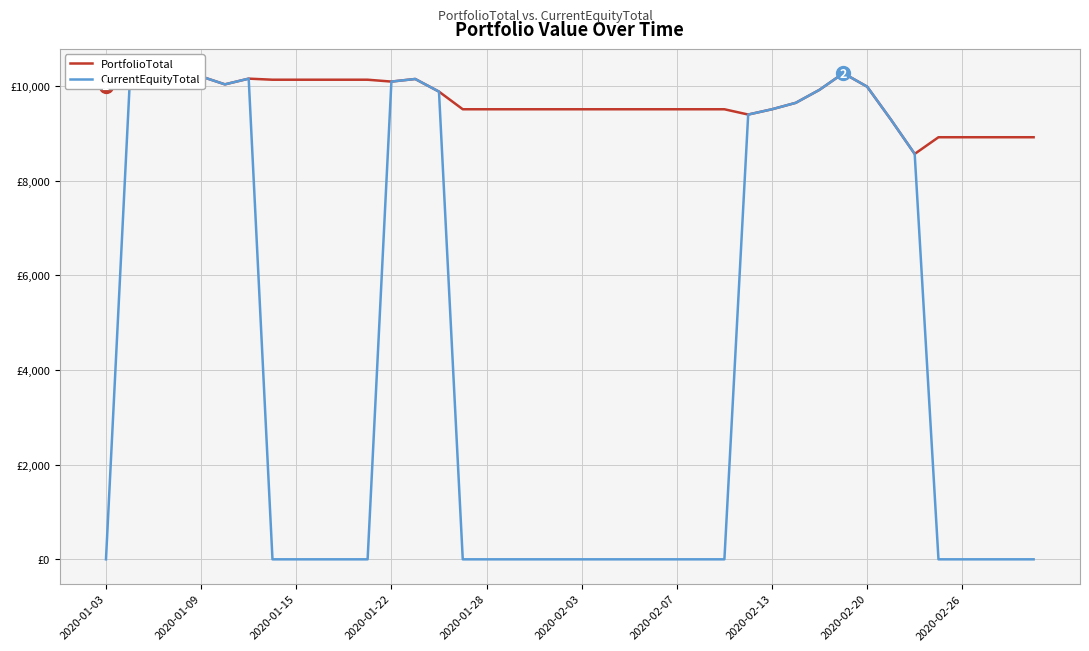

Rank the series by their maximum value, from lowest to highest.

PortfolioTotal, CurrentEquityTotal